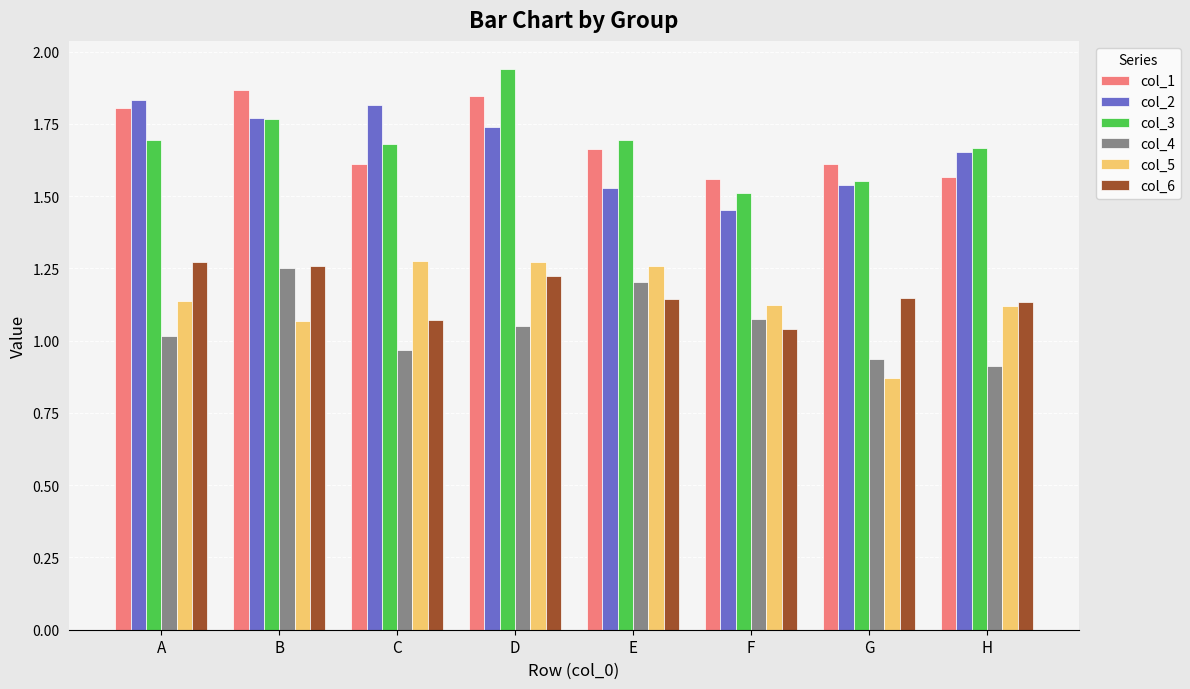

How many series are shown in this chart?

6